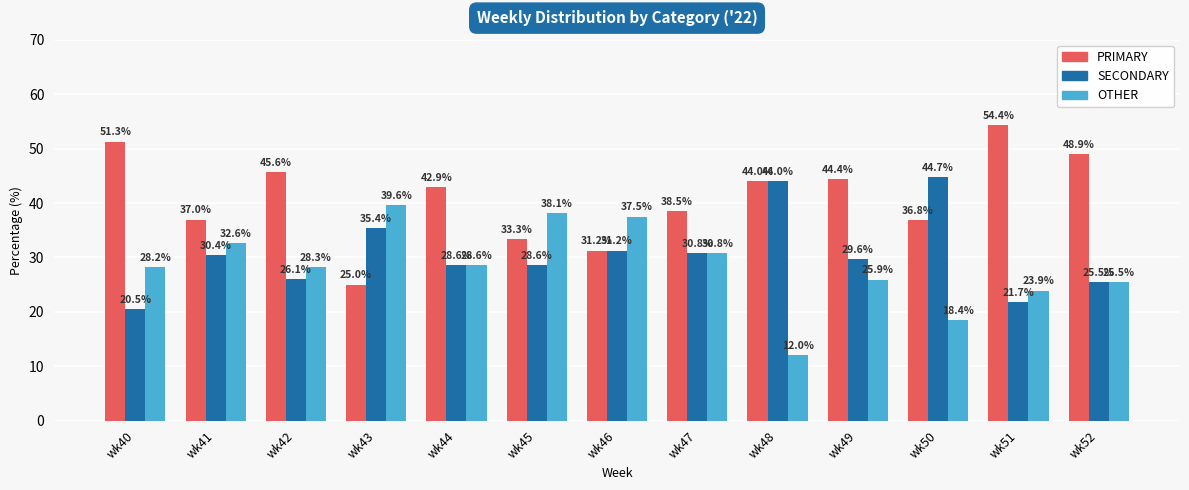

How many groups of bars are there?

13